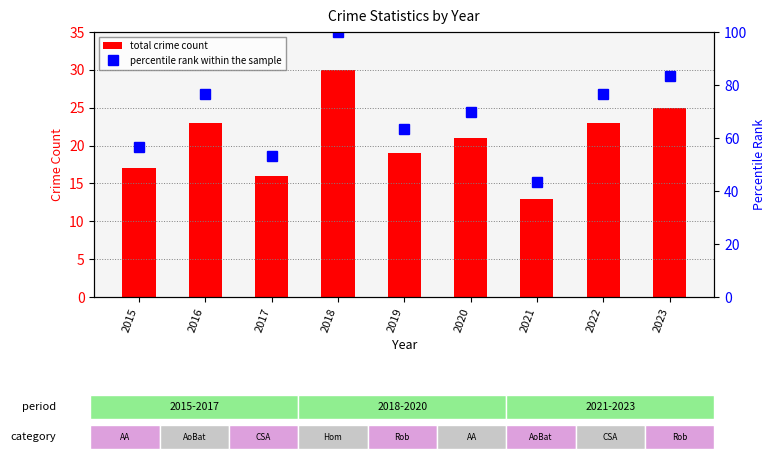

Rank the series by their average value, from lowest to highest.

total crime count, percentile rank within the sample